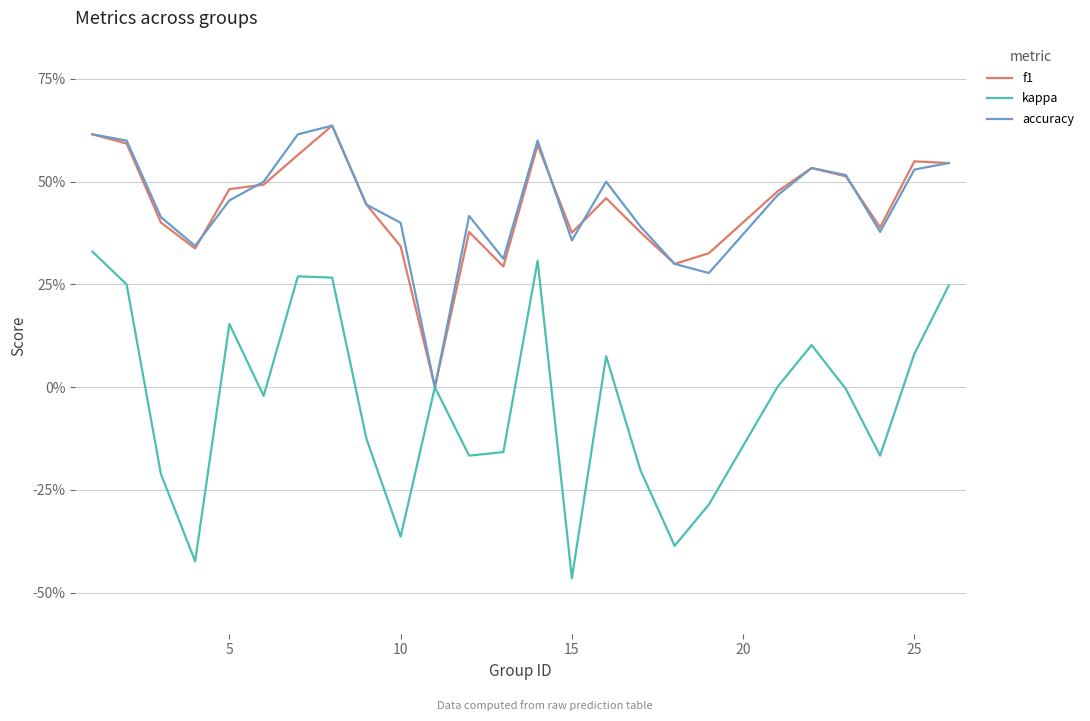

True or false: kappa and f1 cross at least once.

False